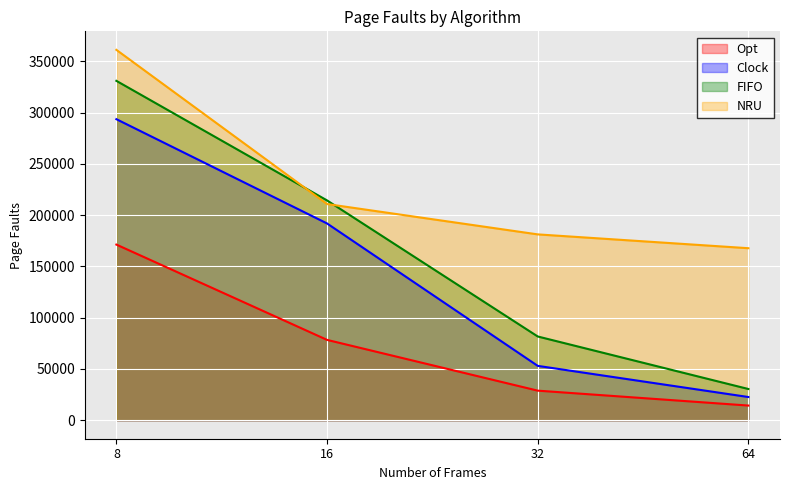

Where is Clock nearest to the value 158051?

16